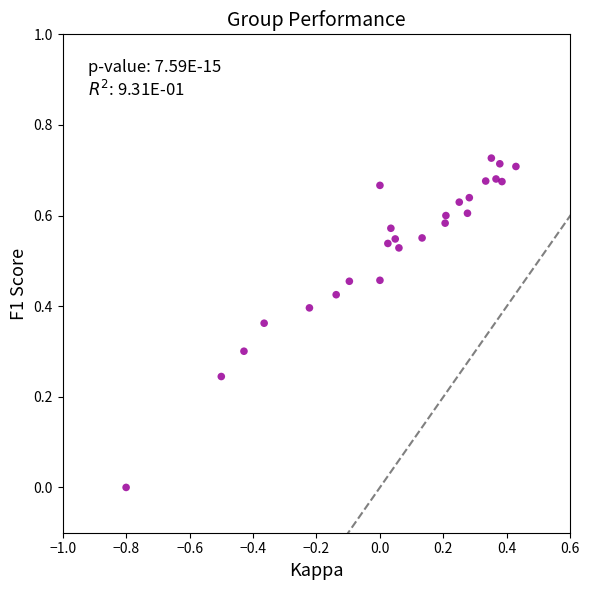

What is the range of X values (max minus min)?

1.2